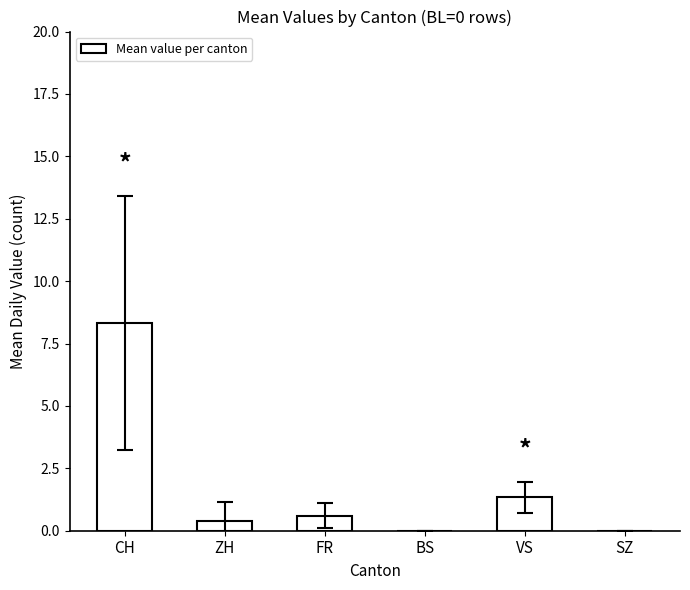

Where is the data nearest to the value 4?

VS